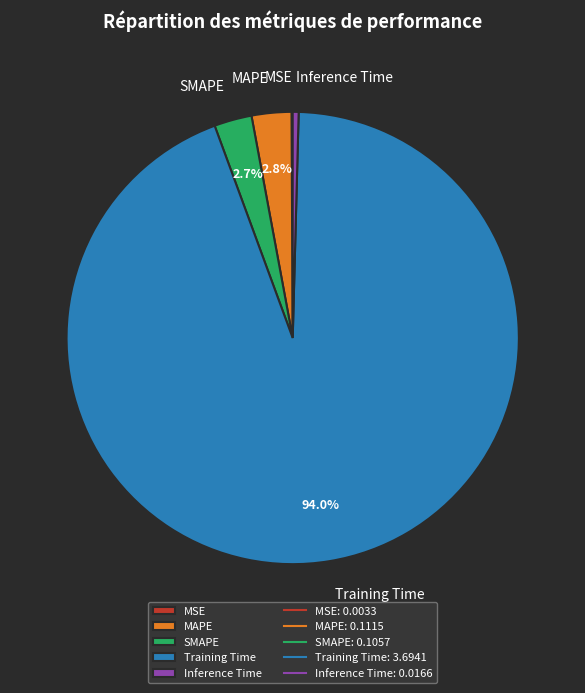

Combined, do Inference Time and MAPE account for over 50%?

No